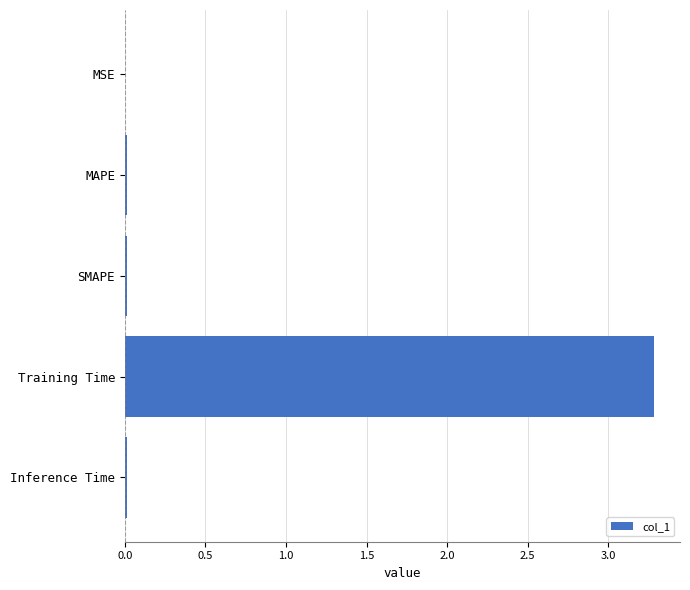

True or false: the data shows 5.8 at Training Time.

False